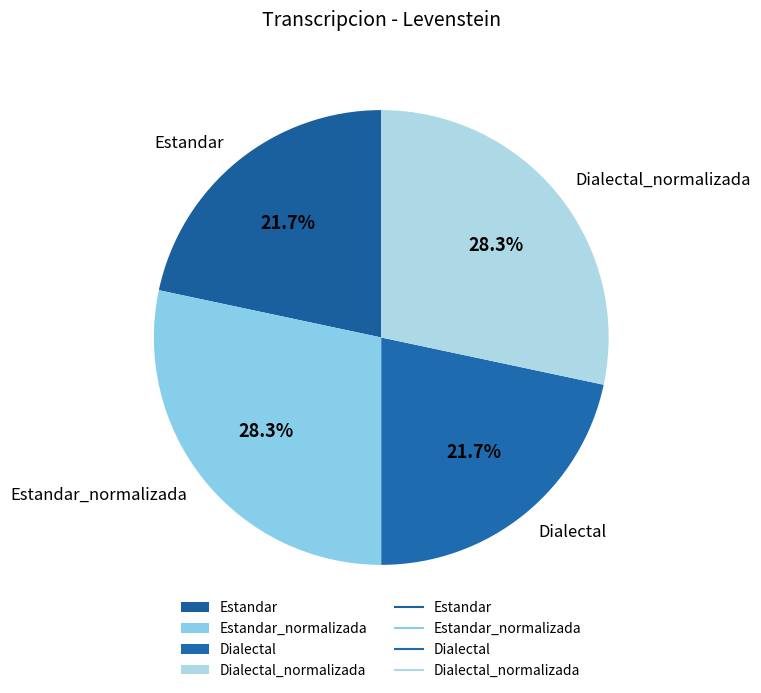

To the nearest percent, what is the difference between the Estandar and Dialectal_normalizada slice percentages?

7%